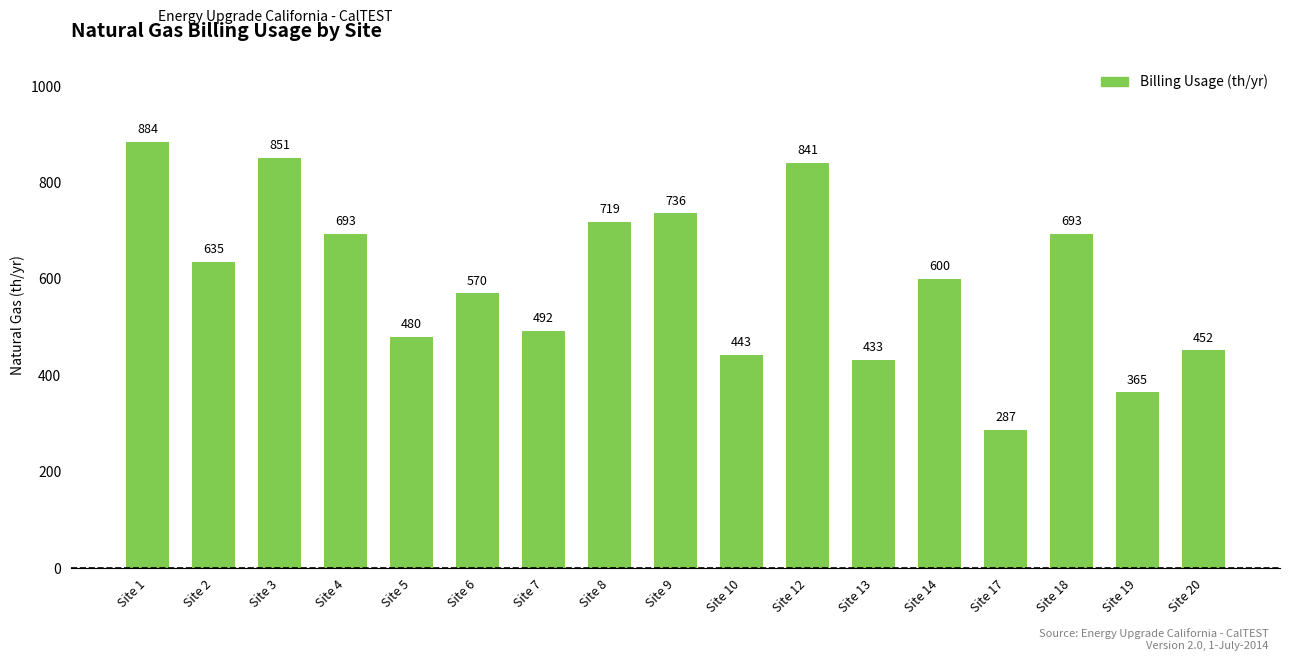

What is the change in value from Site 5 to Site 20?

-28